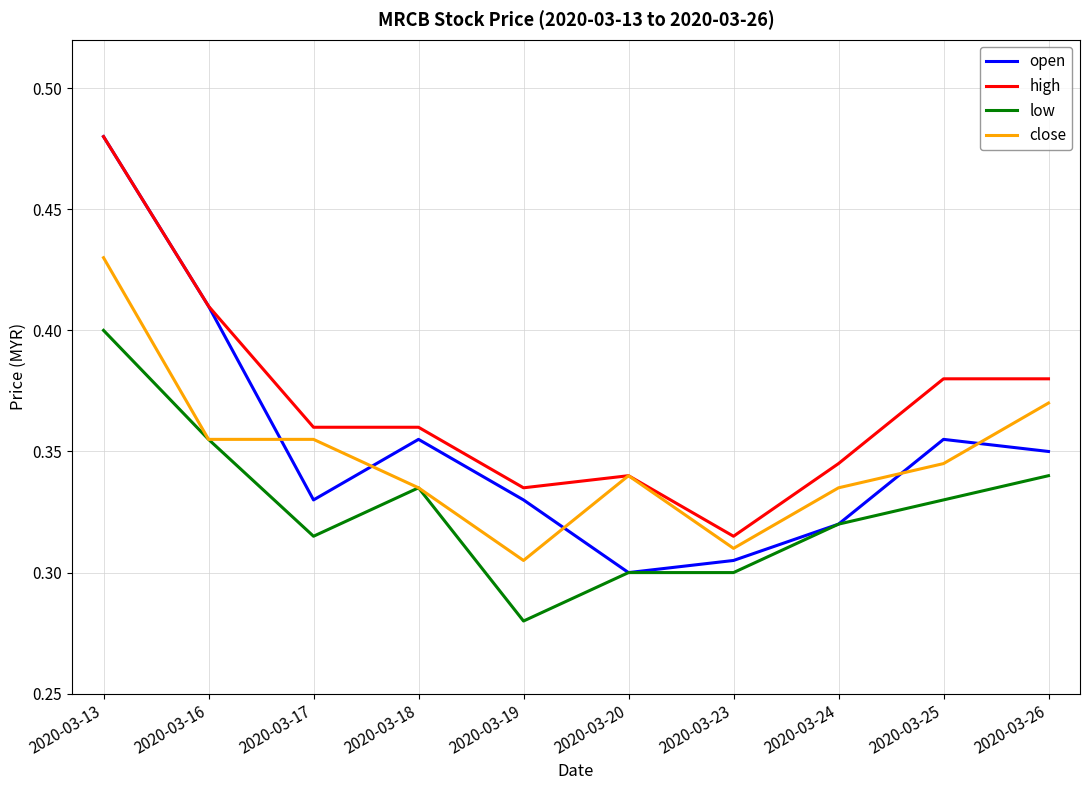

Does the chart display data point markers on the line(s)?

No